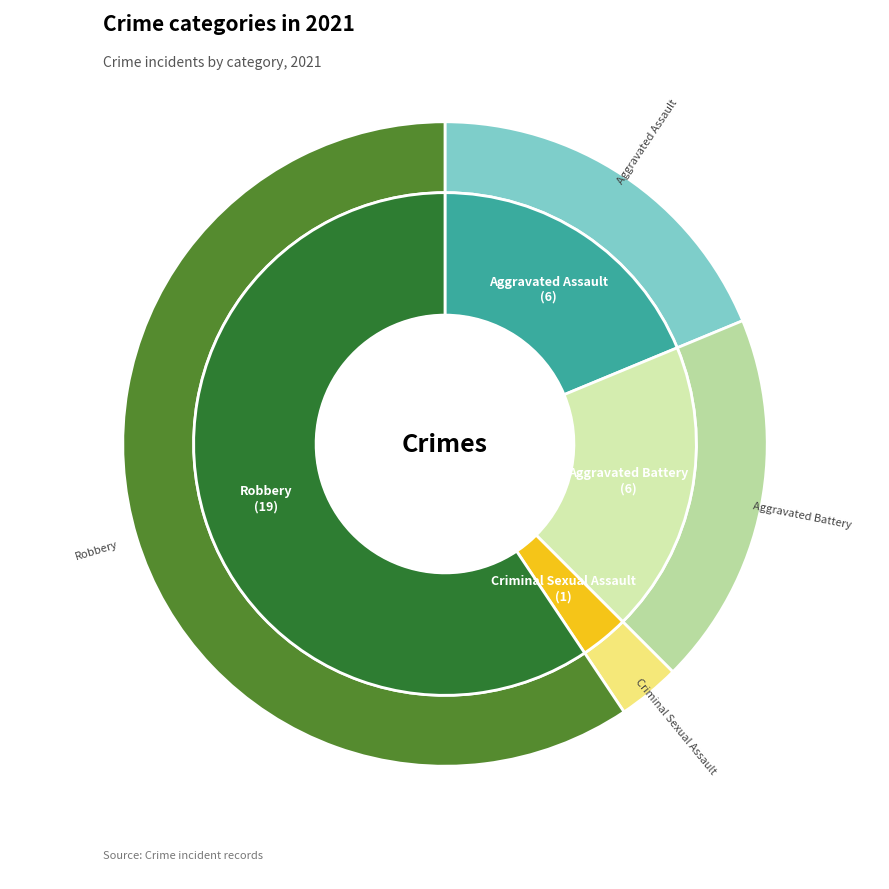

To the nearest percent, what is the difference between the Robbery and Criminal Sexual Assault slice percentages?

56%